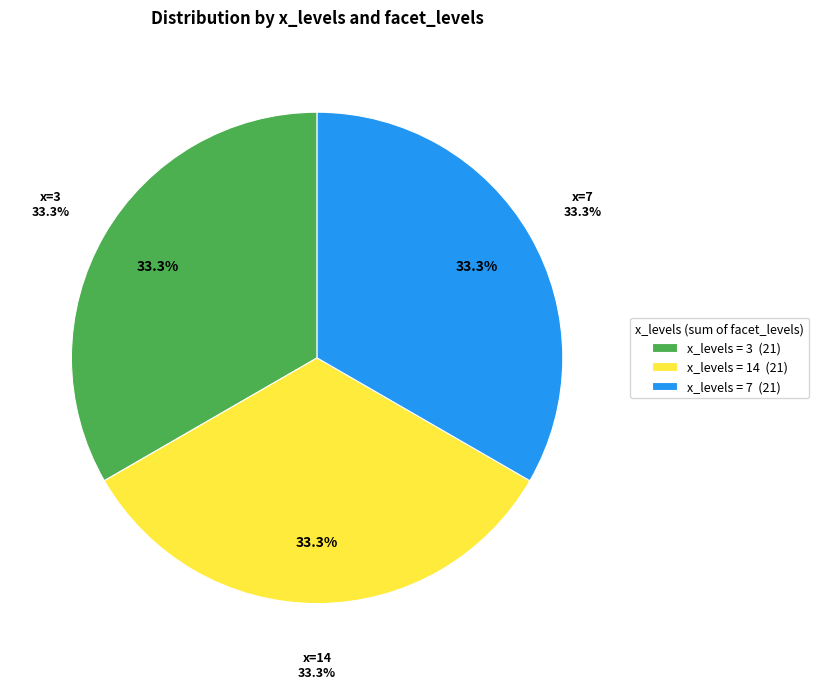

What is the smallest slice in the pie chart?

14